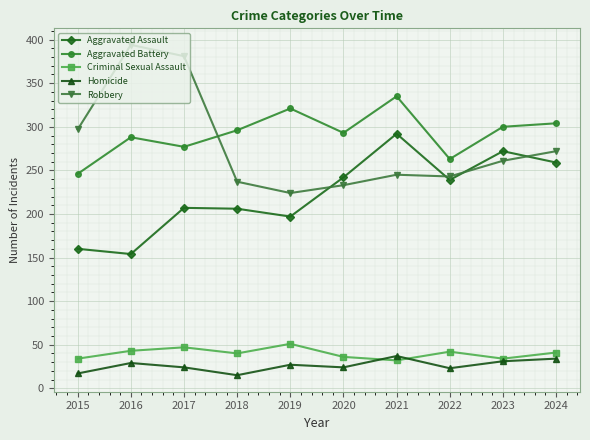

What is the difference between the maximum and minimum values in the Aggravated Battery series?

89